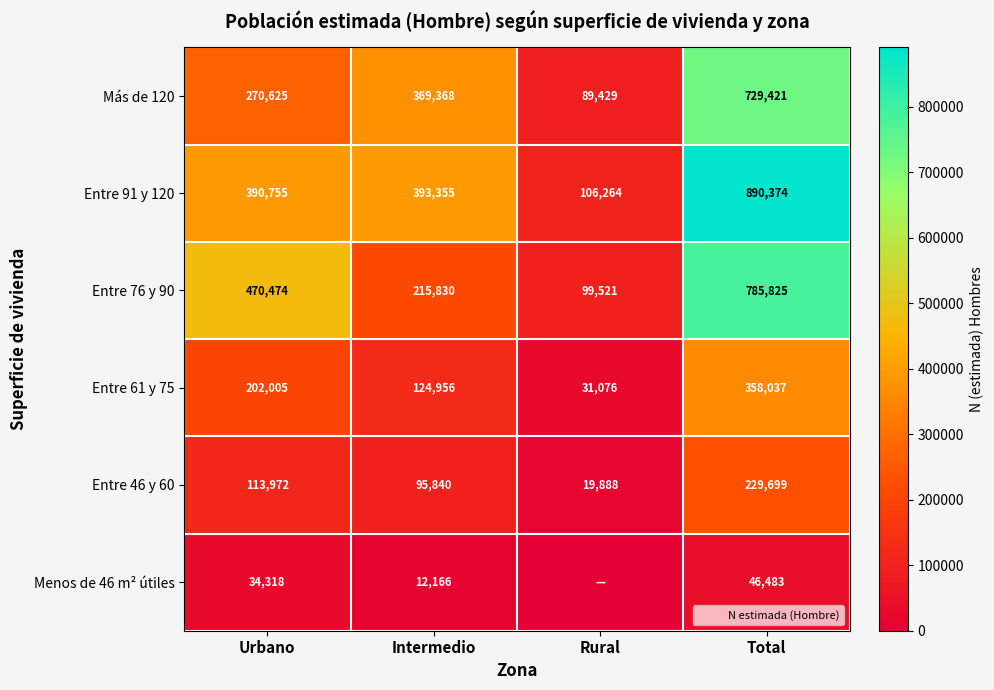

Which category has the lowest value across all series?

Rural